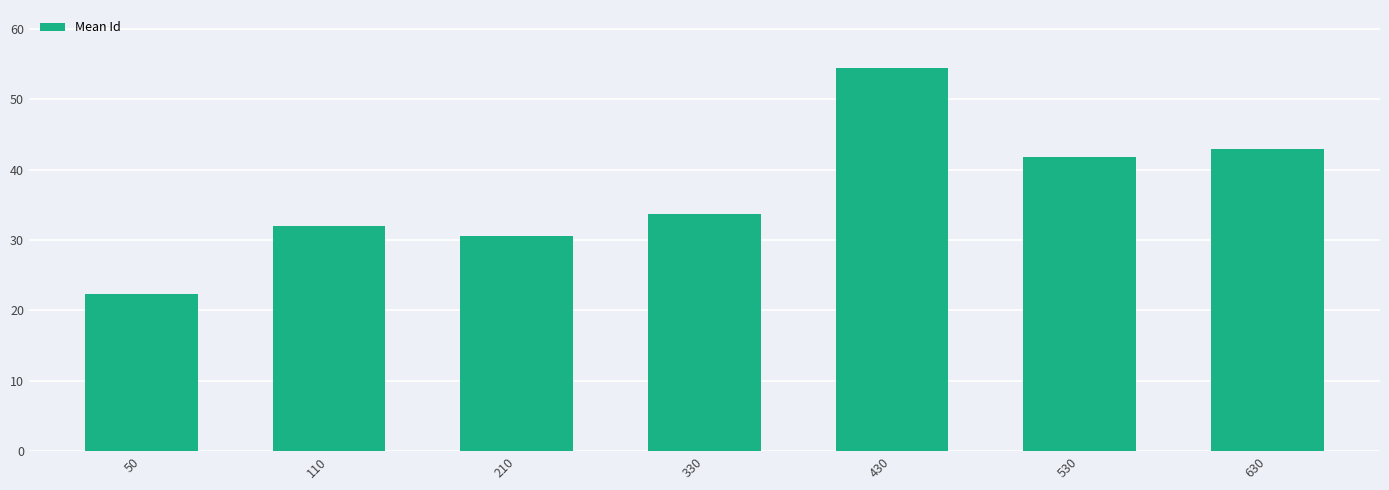

What is the value of the 5th bar from the left?

54.5